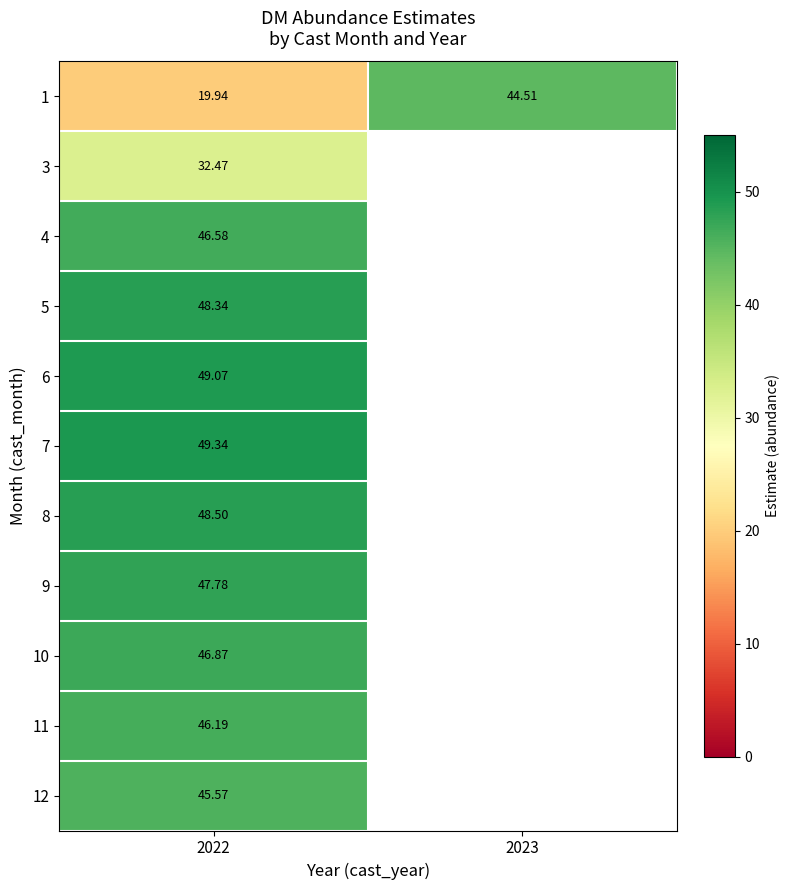

Is the value of 1 at 2022 greater than the value of 3 at 2022?

No